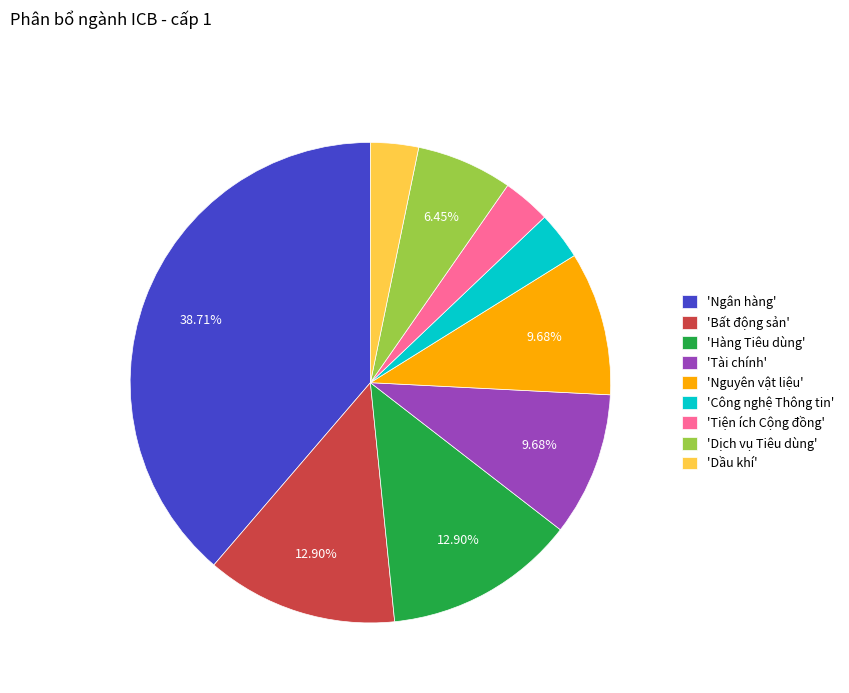

Does 'Dịch vụ Tiêu dùng' represent more than half of the total?

No